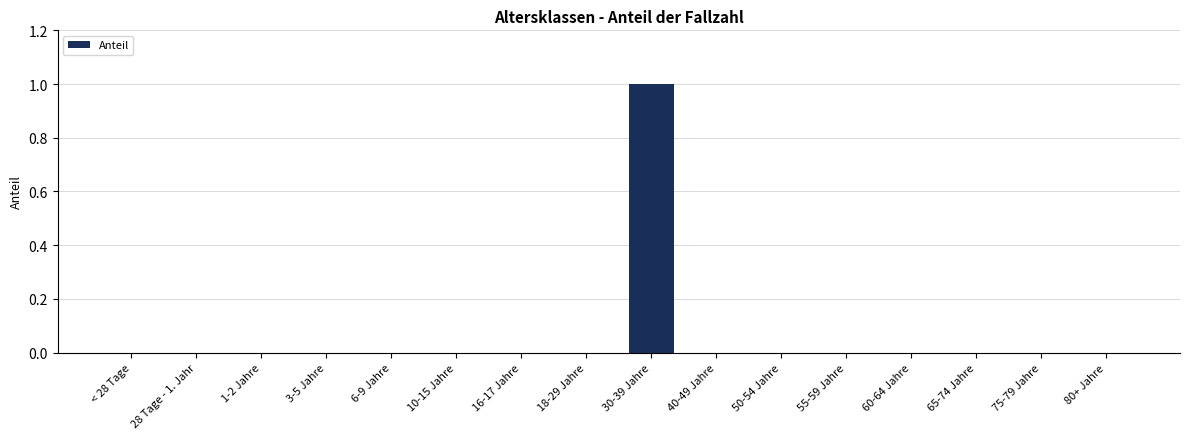

The value at 1-2 Jahre is 0. True or false?

True